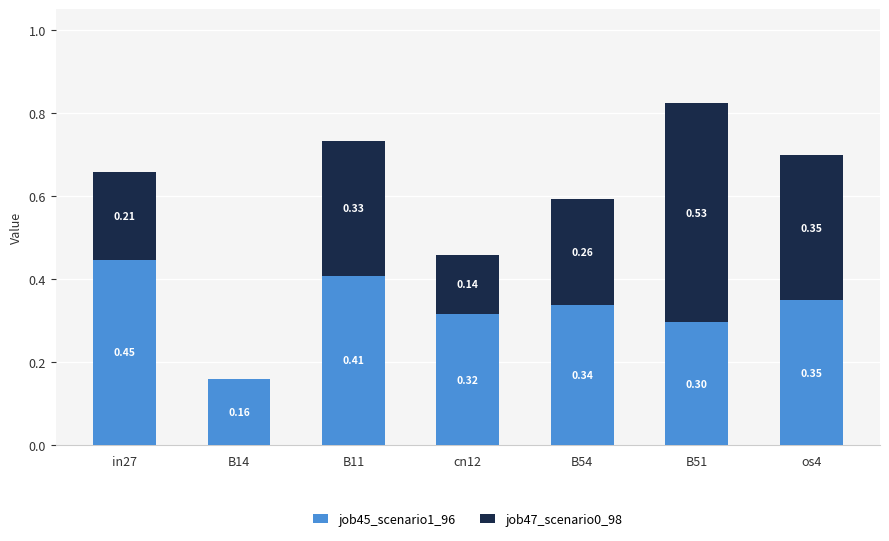

What is the total value across all series at B51?

0.8